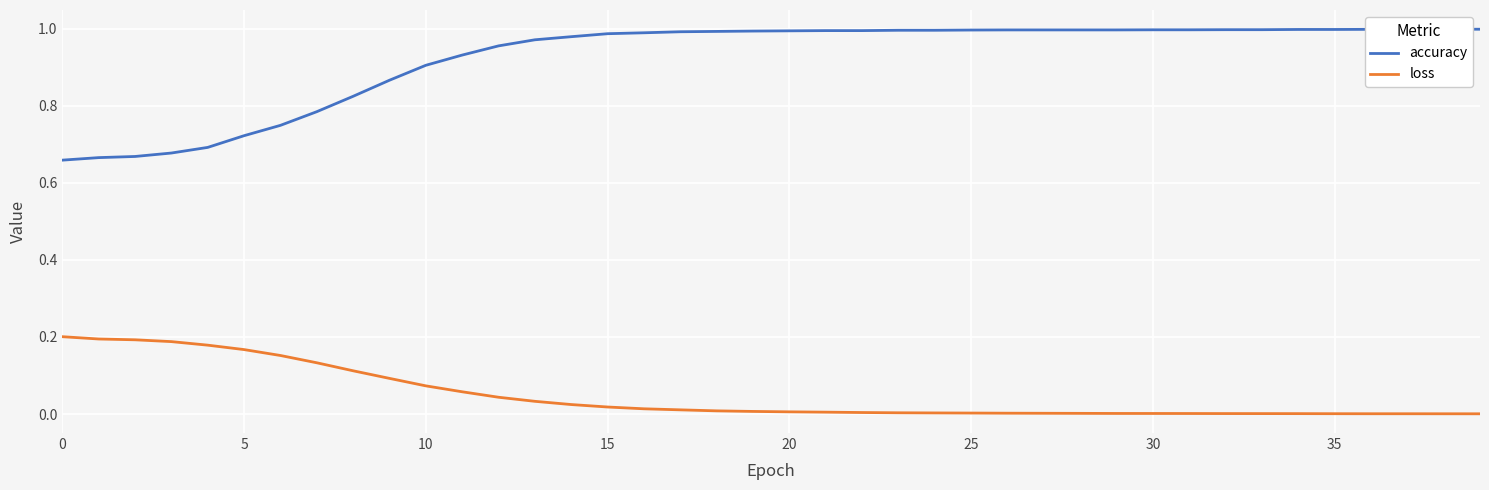

True or false: accuracy and loss intersect in this chart.

False